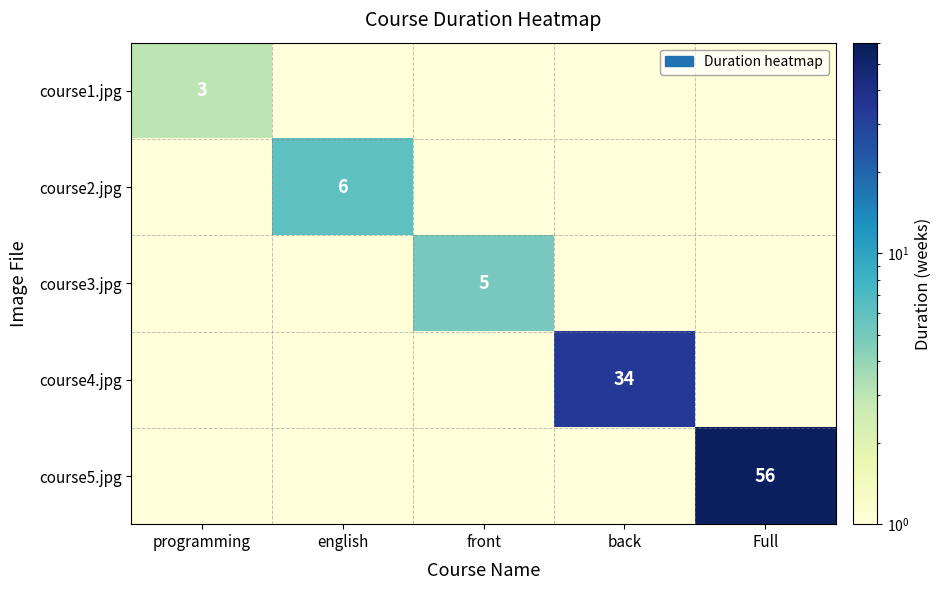

Is it true that course4.jpg equals 18.5 at back?

False